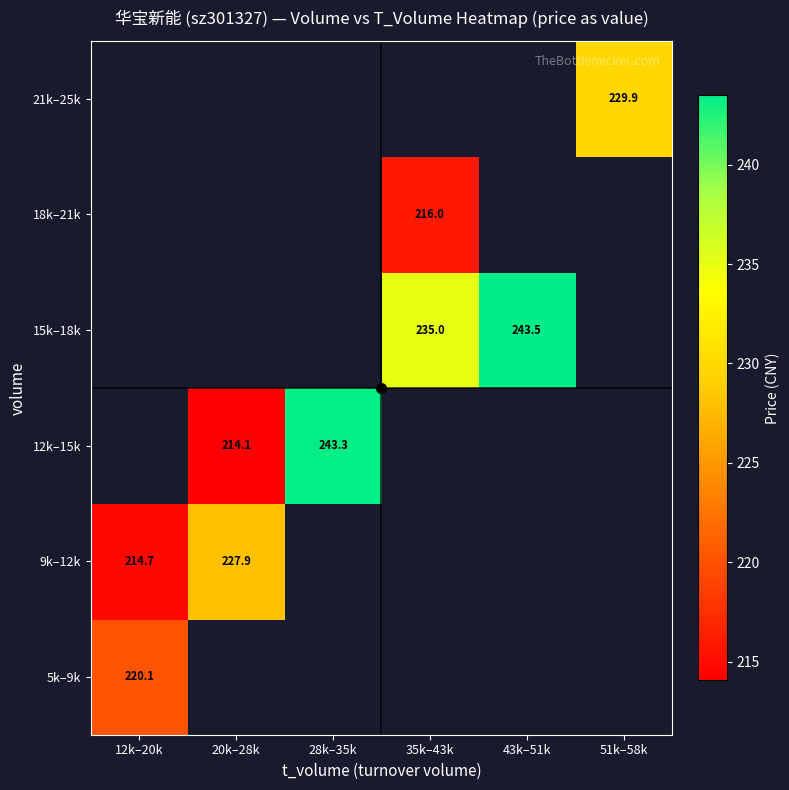

Where does the 18k–21k series first go above 215?

35k–43k